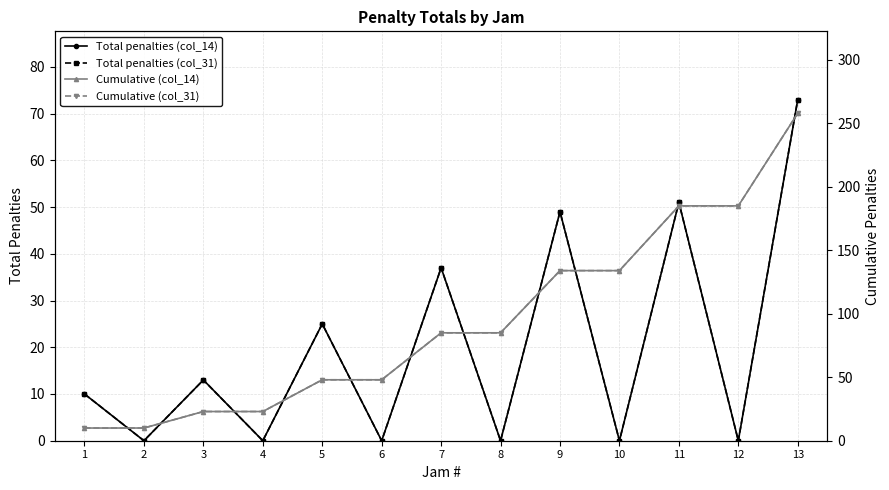

Reading left to right, list all the values displayed in this chart.

Total penalties (col_14): 10	0	13	0	25	0	37	0	49	0	51	0	73
Total penalties (col_31): 10	0	13	0	25	0	37	0	49	0	51	0	73
Cumulative (col_14): 10	10	23	23	48	48	85	85	134	134	185	185	258
Cumulative (col_31): 10	10	23	23	48	48	85	85	134	134	185	185	258